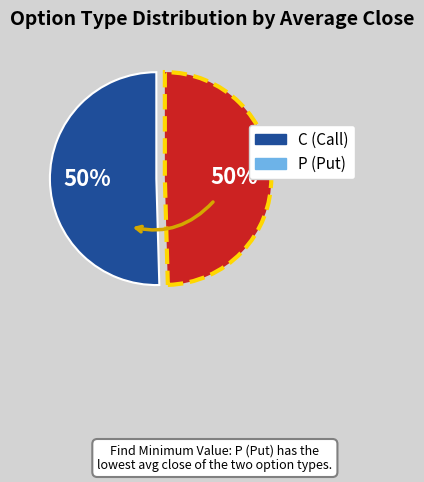

Is the sum of C and P greater than half?

Yes